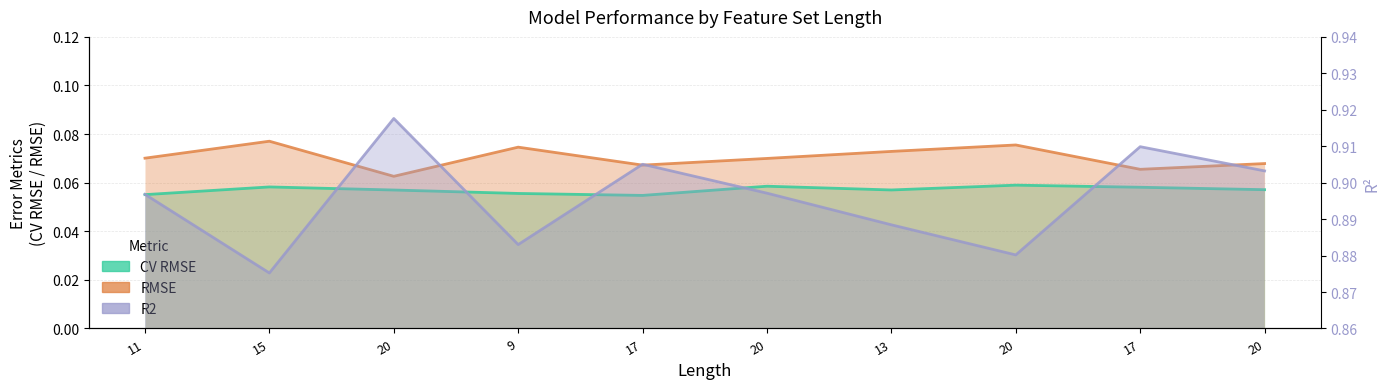

Is the value of R2 at 20 greater than the value of CV RMSE at 11?

Yes